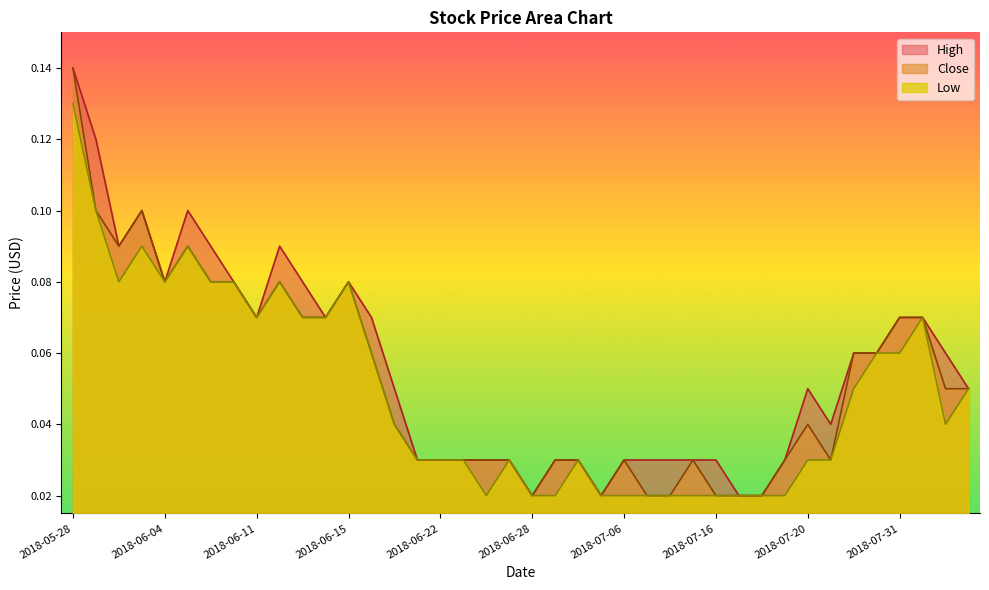

Reading right to left, transcribe all the data shown in this chart.

High: 2018-08-03=0.1	2018-08-02=0.1	2018-08-01=0.1	2018-07-31=0.1	2018-07-26=0.1	2018-07-24=0.1	2018-07-23=0.0	2018-07-20=0.1	2018-07-19=0.0	2018-07-18=0.0	2018-07-17=0.0	2018-07-16=0.0	2018-07-13=0.0	2018-07-12=0.0	2018-07-11=0.0	2018-07-06=0.0	2018-07-05=0.0	2018-07-03=0.0	2018-07-02=0.0	2018-06-28=0.0	2018-06-27=0.0	2018-06-26=0.0	2018-06-25=0.0	2018-06-22=0.0	2018-06-21=0.0	2018-06-19=0.1	2018-06-18=0.1	2018-06-15=0.1	2018-06-14=0.1	2018-06-13=0.1	2018-06-12=0.1	2018-06-11=0.1	2018-06-08=0.1	2018-06-07=0.1	2018-06-06=0.1	2018-06-04=0.1	2018-06-01=0.1	2018-05-31=0.1	2018-05-30=0.1	2018-05-28=0.1
Close: 2018-08-03=0.1	2018-08-02=0.1	2018-08-01=0.1	2018-07-31=0.1	2018-07-26=0.1	2018-07-24=0.1	2018-07-23=0.0	2018-07-20=0.0	2018-07-19=0.0	2018-07-18=0.0	2018-07-17=0.0	2018-07-16=0.0	2018-07-13=0.0	2018-07-12=0.0	2018-07-11=0.0	2018-07-06=0.0	2018-07-05=0.0	2018-07-03=0.0	2018-07-02=0.0	2018-06-28=0.0	2018-06-27=0.0	2018-06-26=0.0	2018-06-25=0.0	2018-06-22=0.0	2018-06-21=0.0	2018-06-19=0.0	2018-06-18=0.1	2018-06-15=0.1	2018-06-14=0.1	2018-06-13=0.1	2018-06-12=0.1	2018-06-11=0.1	2018-06-08=0.1	2018-06-07=0.1	2018-06-06=0.1	2018-06-04=0.1	2018-06-01=0.1	2018-05-31=0.1	2018-05-30=0.1	2018-05-28=0.1
Low: 2018-08-03=0.1	2018-08-02=0.0	2018-08-01=0.1	2018-07-31=0.1	2018-07-26=0.1	2018-07-24=0.1	2018-07-23=0.0	2018-07-20=0.0	2018-07-19=0.0	2018-07-18=0.0	2018-07-17=0.0	2018-07-16=0.0	2018-07-13=0.0	2018-07-12=0.0	2018-07-11=0.0	2018-07-06=0.0	2018-07-05=0.0	2018-07-03=0.0	2018-07-02=0.0	2018-06-28=0.0	2018-06-27=0.0	2018-06-26=0.0	2018-06-25=0.0	2018-06-22=0.0	2018-06-21=0.0	2018-06-19=0.0	2018-06-18=0.1	2018-06-15=0.1	2018-06-14=0.1	2018-06-13=0.1	2018-06-12=0.1	2018-06-11=0.1	2018-06-08=0.1	2018-06-07=0.1	2018-06-06=0.1	2018-06-04=0.1	2018-06-01=0.1	2018-05-31=0.1	2018-05-30=0.1	2018-05-28=0.1